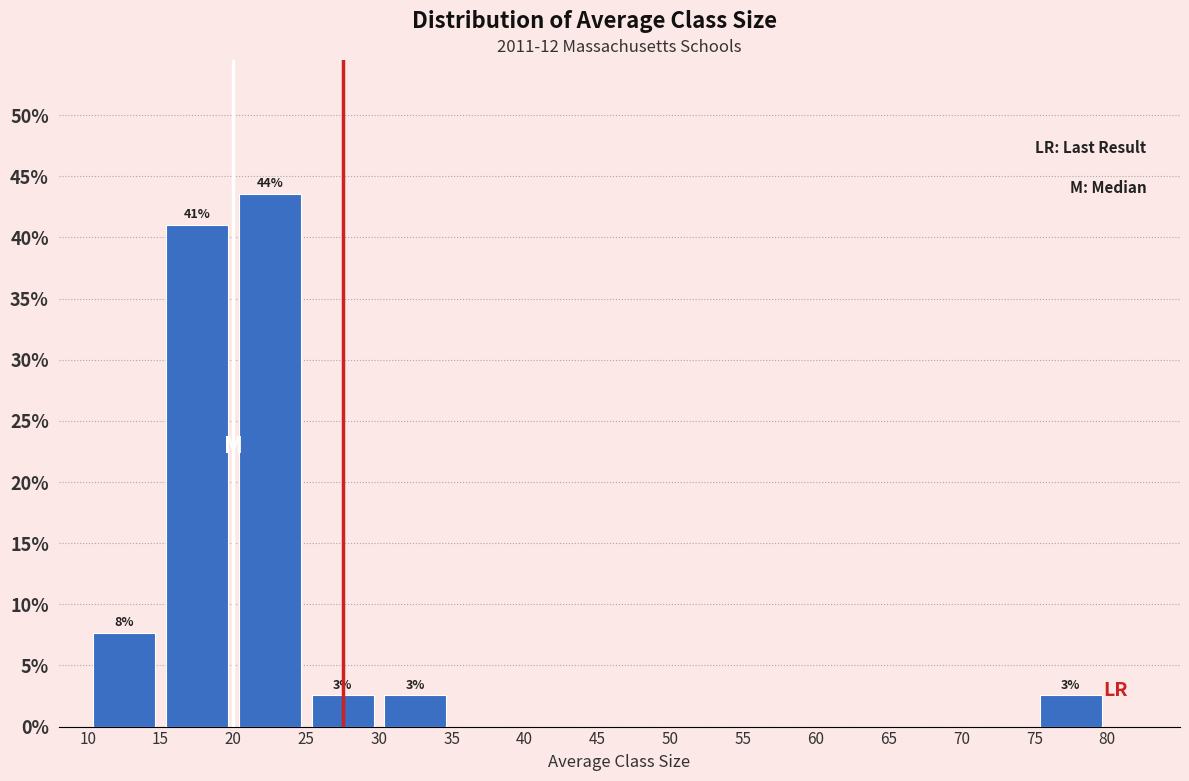

Over which range of the x-axis is the bar tallest?

20 to 25